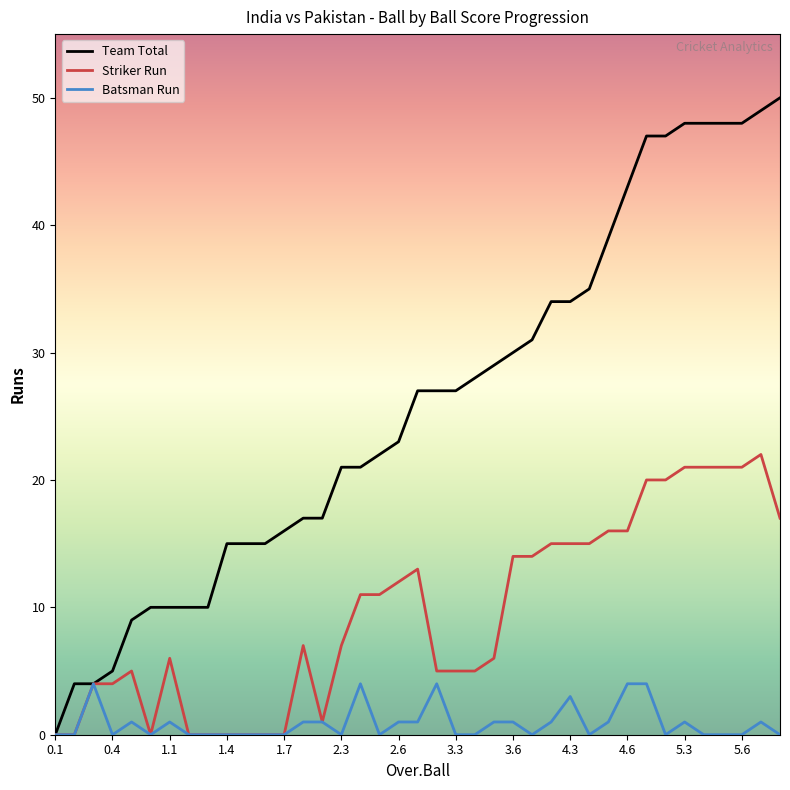

Which series has the widest spread of values?

Team Total